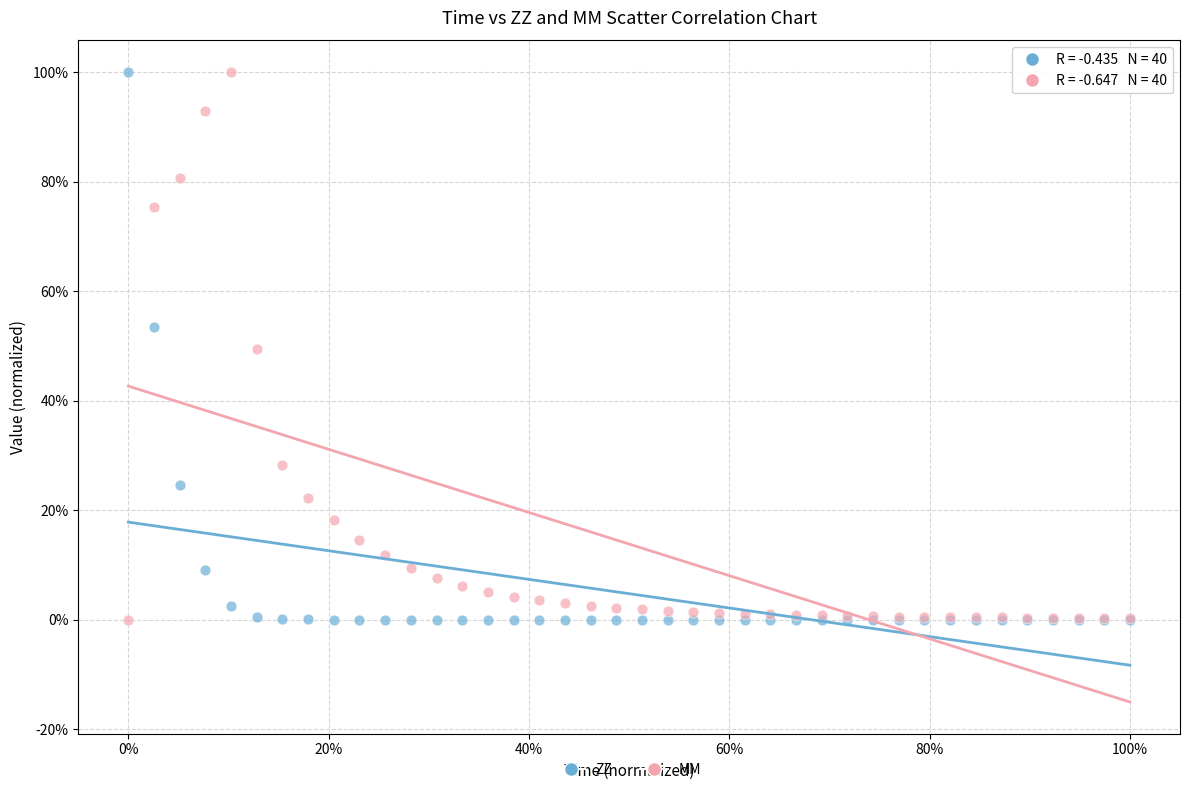

What are all the series names shown in the legend?

ZZ, MM